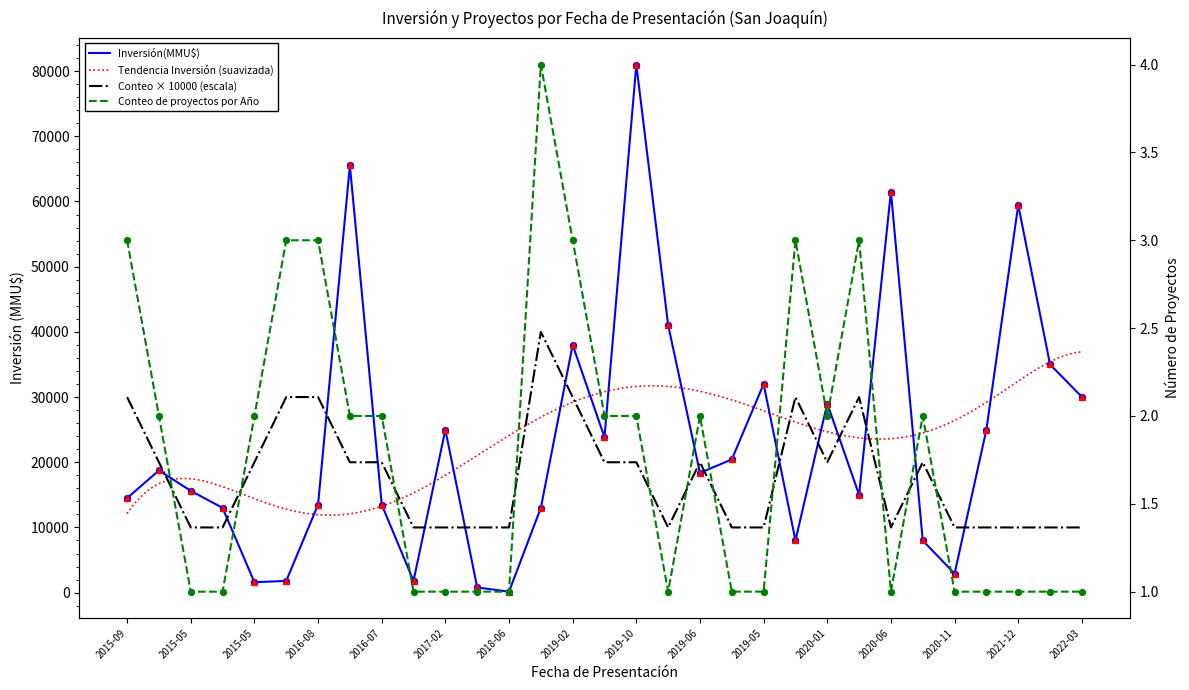

At how many categories does at least one series exceed 43284?

4